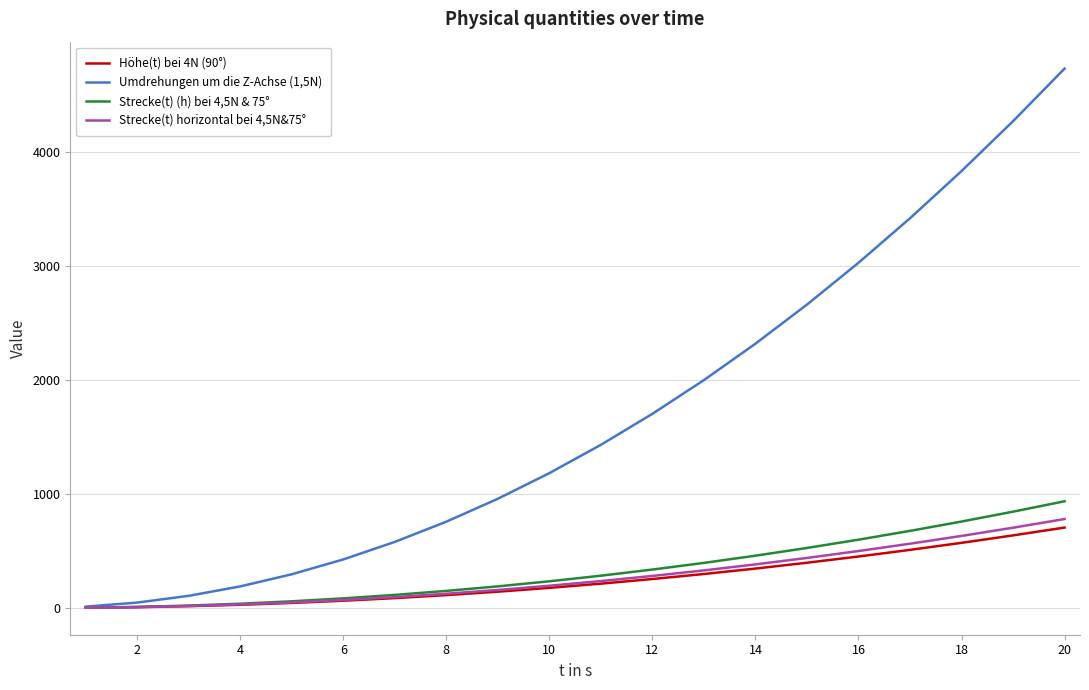

Count the number of categories in the chart.

20